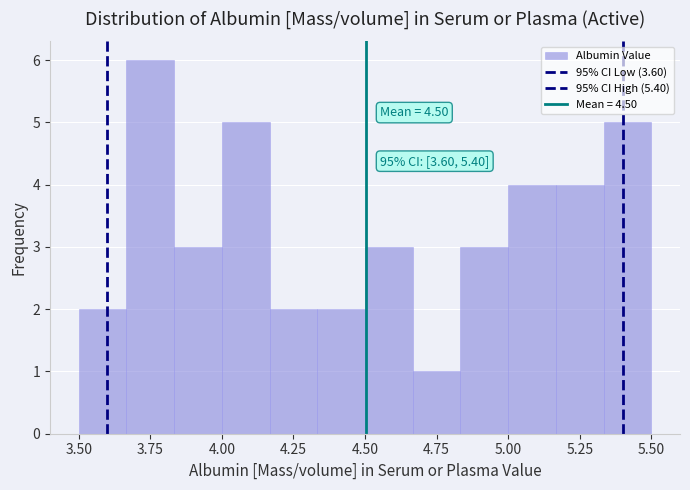

Read against the x-axis, roughly where is the centre of the tallest bar?

3.75